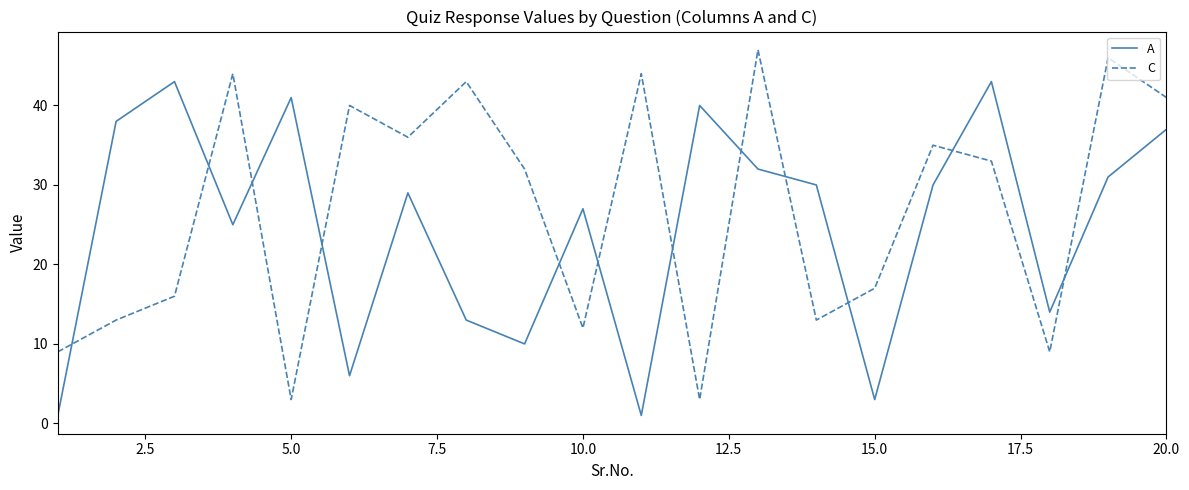

Which series has the largest total across all categories?

C